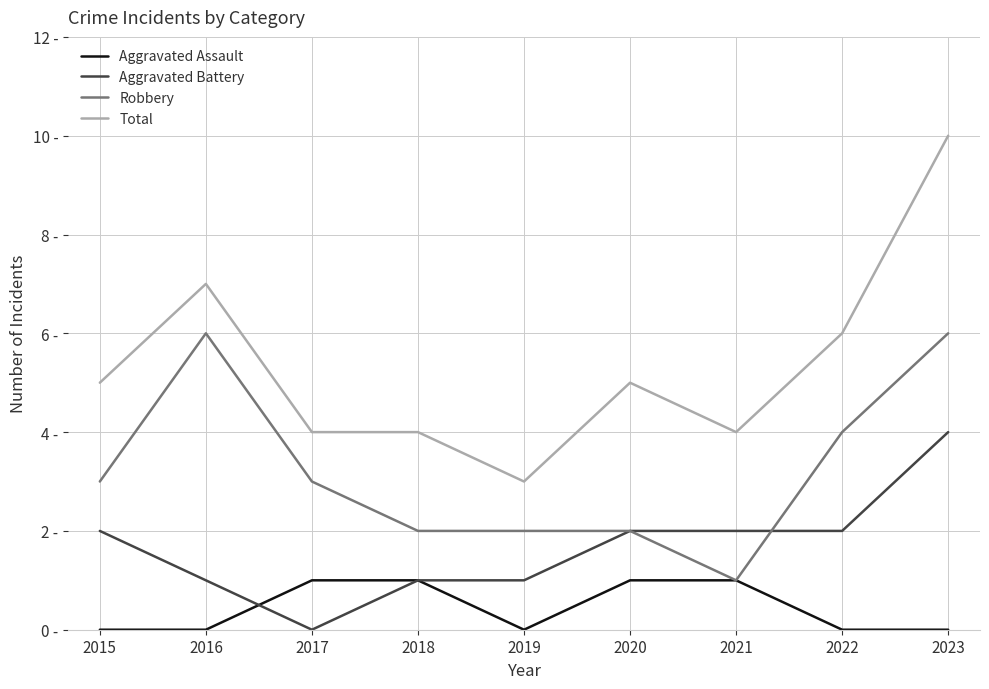

Does the chart display data point markers on the line(s)?

No